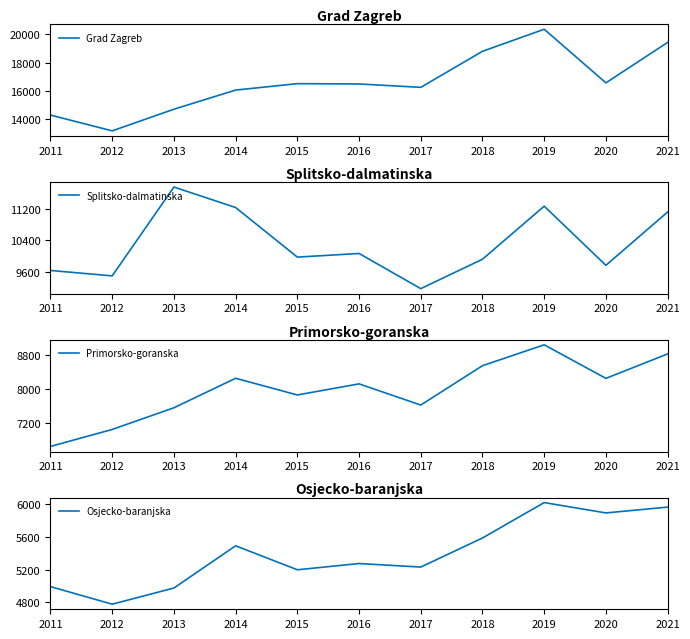

Reading left to right, extract all data points from this chart.

Grad Zagreb: 14304	13194	14715	16061	16513	16492	16253	18787	20338	16569	19412
Splitsko-dalmatinska: 9636	9499	11748	11229	9974	10066	9176	9921	11263	9766	11116
Primorsko-goranska: 6662	7059	7567	8258	7867	8127	7631	8553	9042	8256	8828
Osjecko-baranjska: 4993	4779	4976	5490	5198	5274	5231	5585	6016	5890	5961